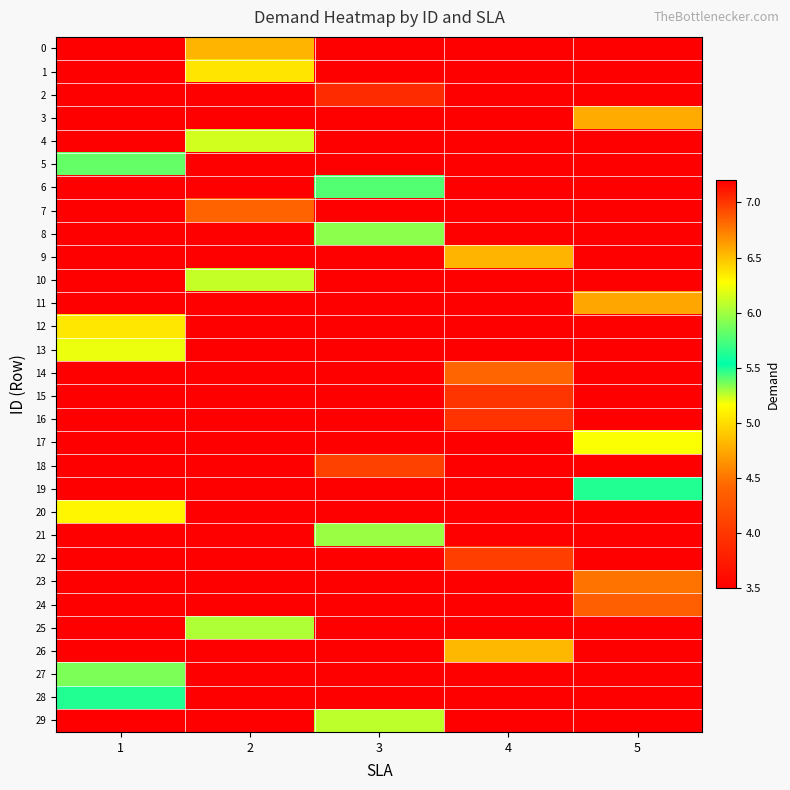

At how many categories does at least one series exceed 1?

5